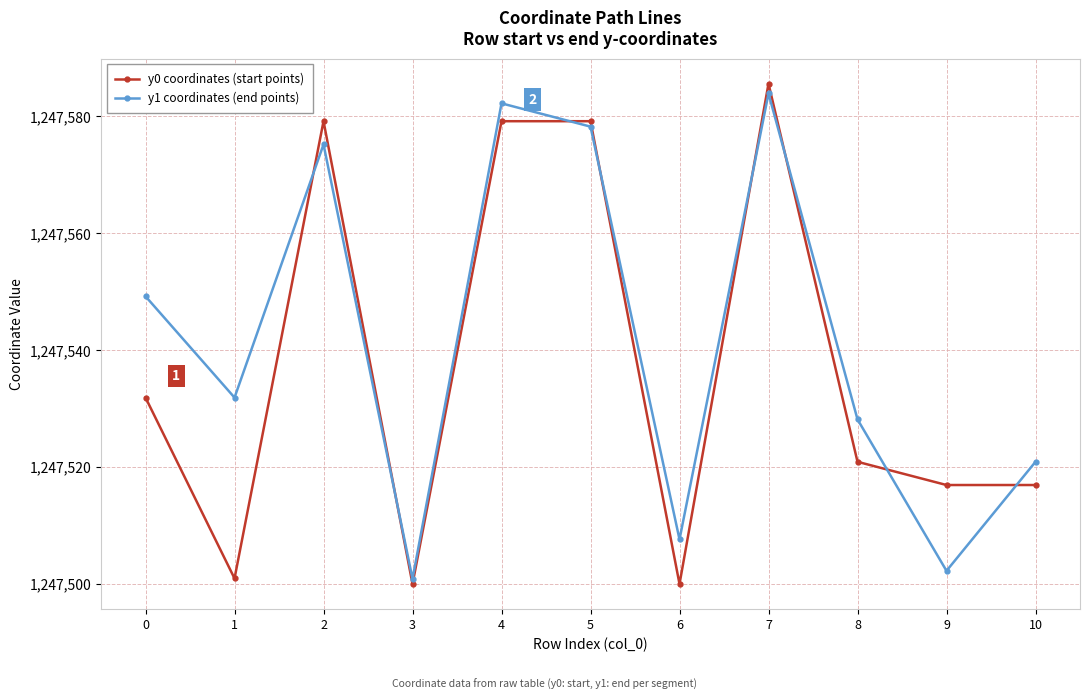

After their last crossing, which series has the higher values: y0 coordinates (start points) or y1 coordinates (end points)?

y1 coordinates (end points)